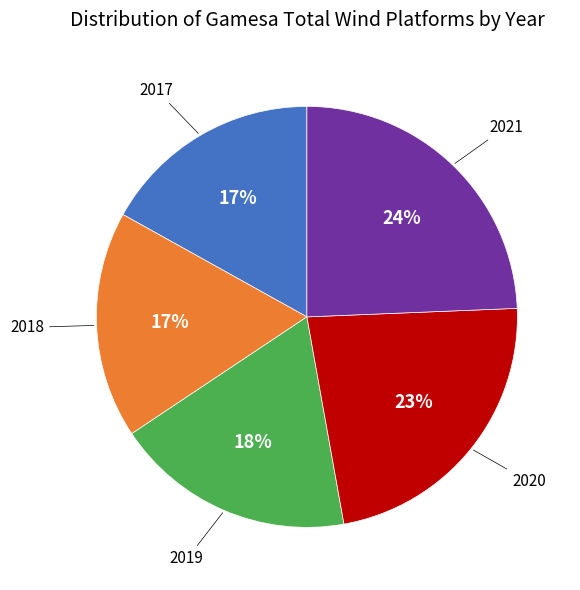

Which slice is the largest?

2021